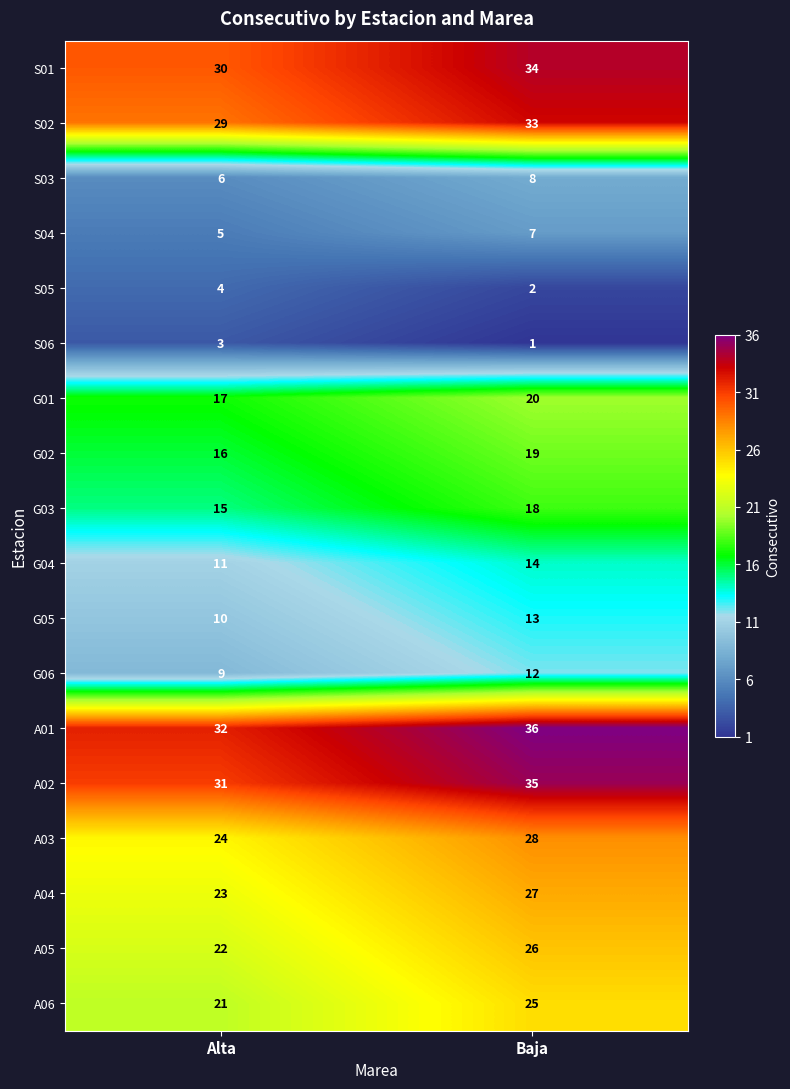

How many data points does each series have?

2